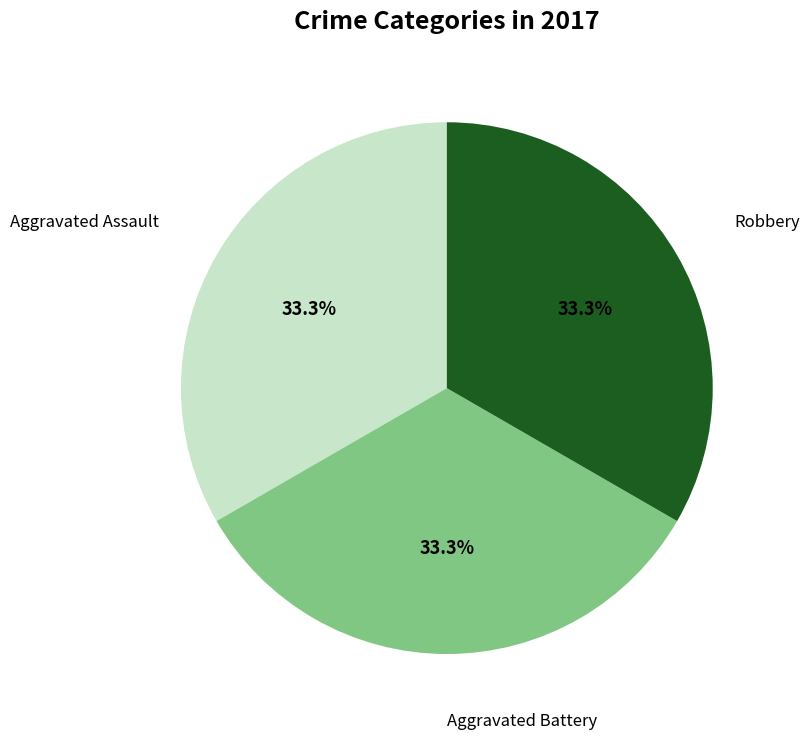

Does any single category account for the majority?

No